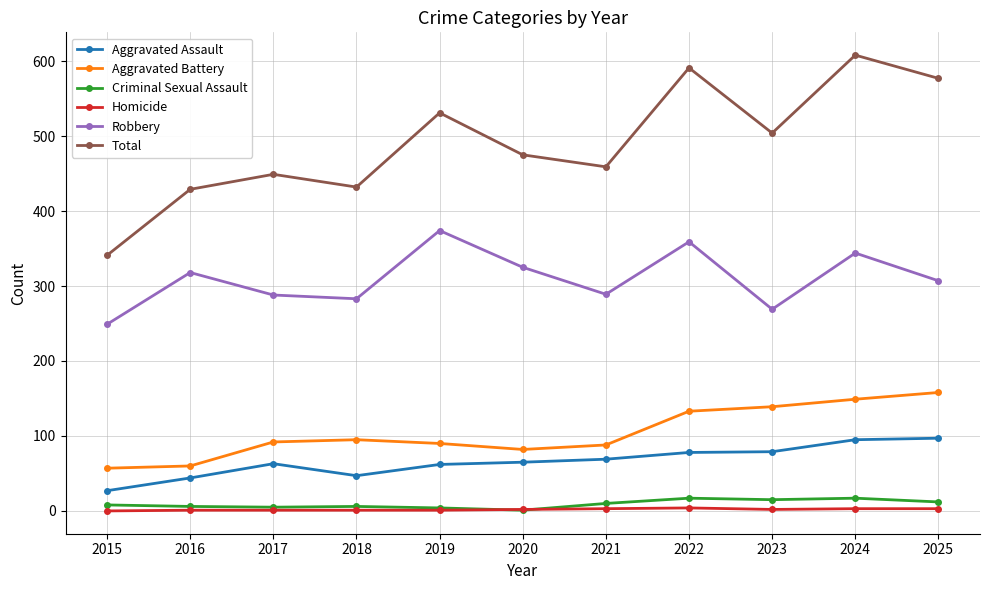

How many interior local valleys does the Robbery series have?

3